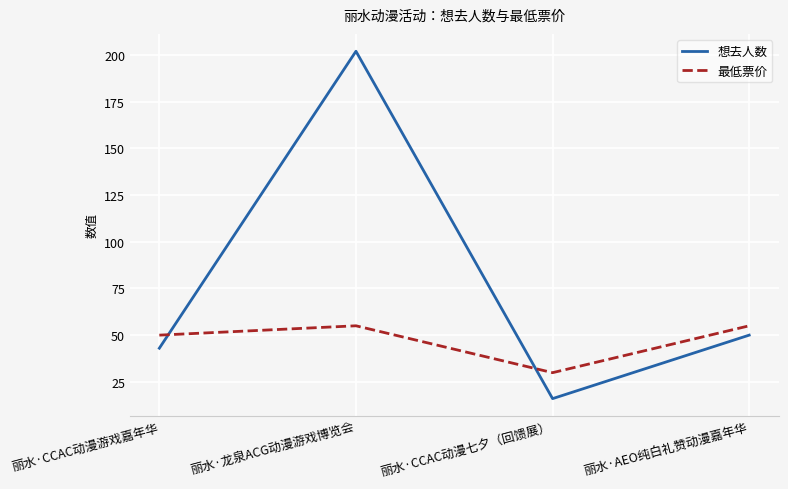

What is the sum of the 最低票价 values at 丽水·CCAC动漫游戏嘉年华 and 丽水·龙泉ACG动漫游戏博览会?

105.0